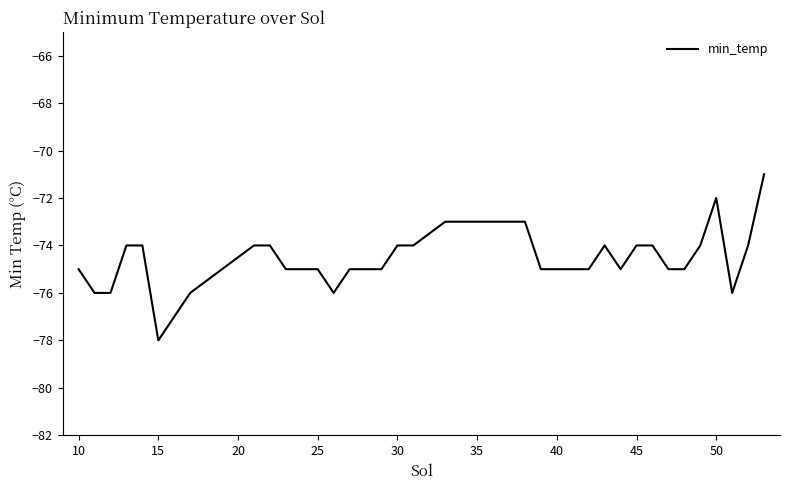

How many lines are shown in the chart?

1